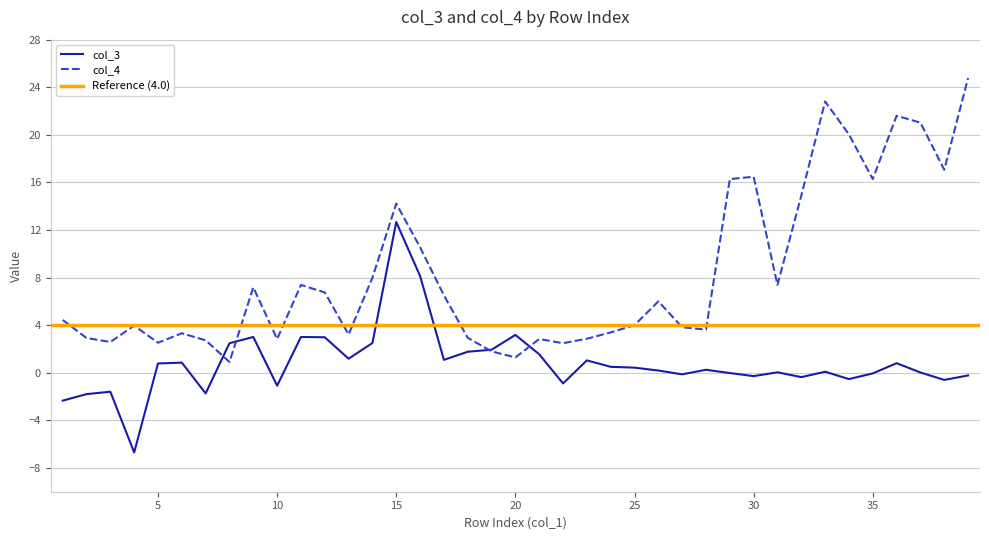

True or false: col_4 and col_3 intersect in this chart.

True